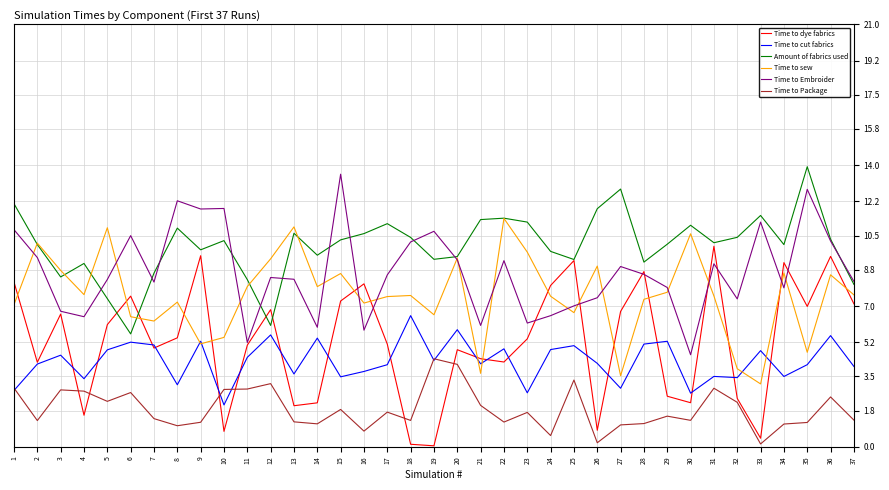

True or false: Time to cut fabrics and Amount of fabrics used intersect in this chart.

False